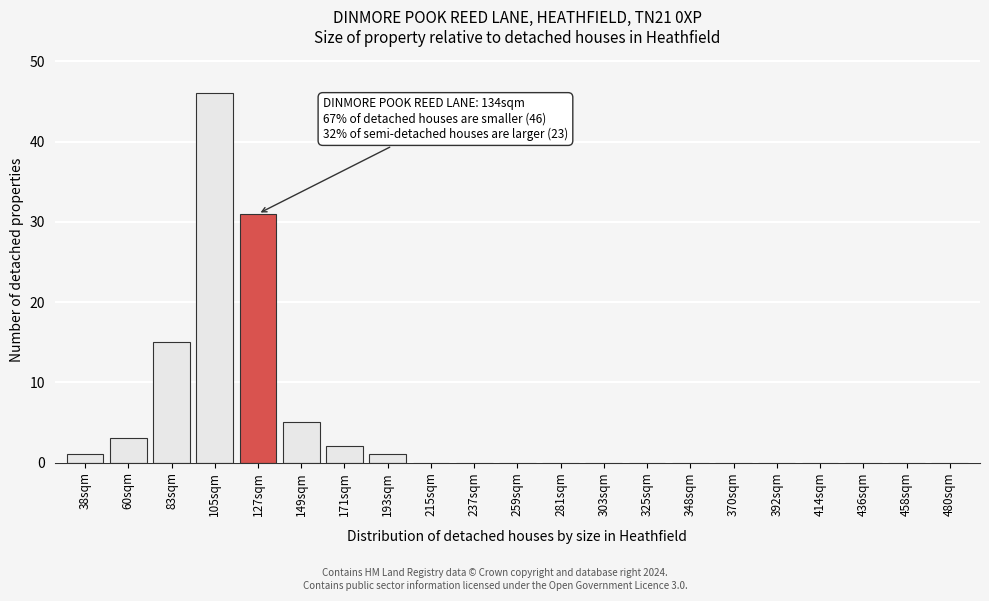

Reading left to right, list all the values displayed in this chart.

38sqm=1	60sqm=3	83sqm=15	105sqm=46	127sqm=31	149sqm=5	171sqm=2	193sqm=1	215sqm=0	237sqm=0	259sqm=0	281sqm=0	303sqm=0	325sqm=0	348sqm=0	370sqm=0	392sqm=0	414sqm=0	436sqm=0	458sqm=0	480sqm=0